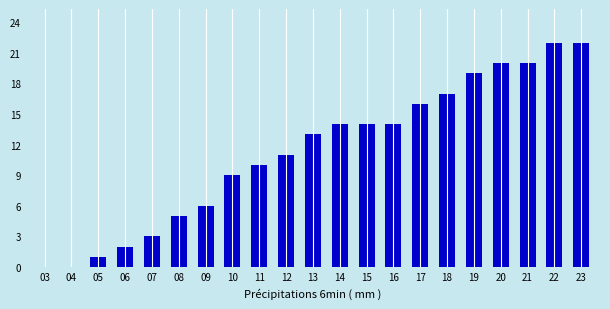

Reading left to right, extract all data points from this chart.

03=0	04=0	05=1	06=2	07=3	08=5	09=6	10=9	11=10	12=11	13=13	14=14	15=14	16=14	17=16	18=17	19=19	20=20	21=20	22=22	23=22